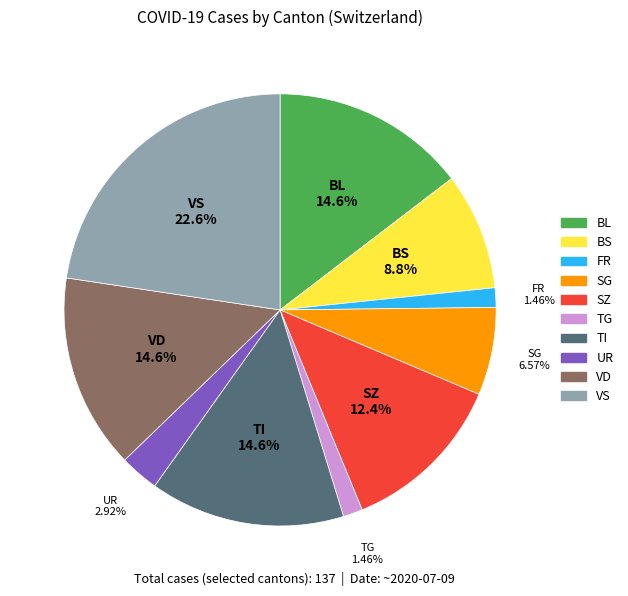

Does any single category account for the majority?

No